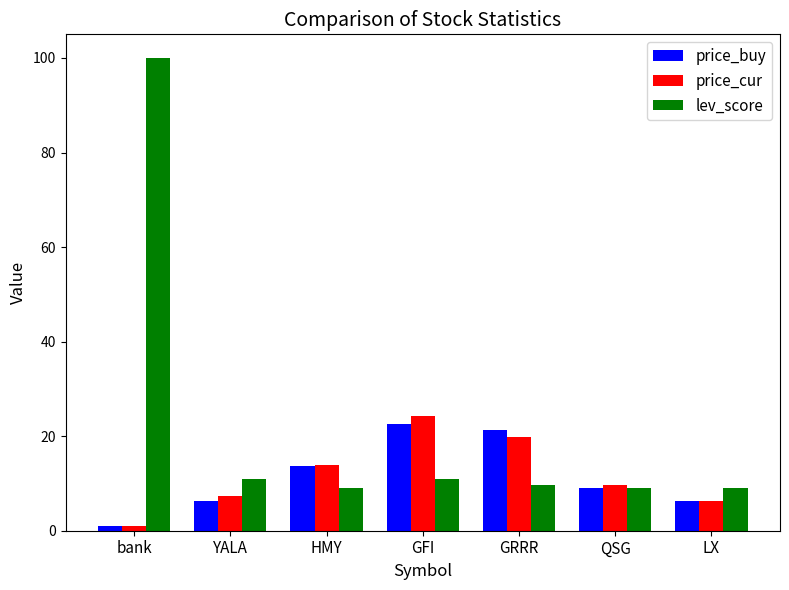

What is the difference between the price_cur values at QSG and YALA?

2.3